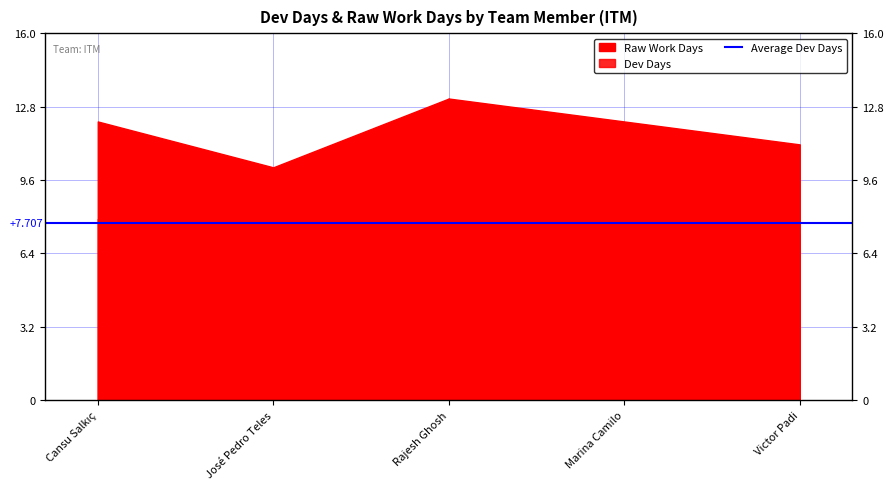

At which label does Raw Work Days first exceed 12?

Cansu Salkıç